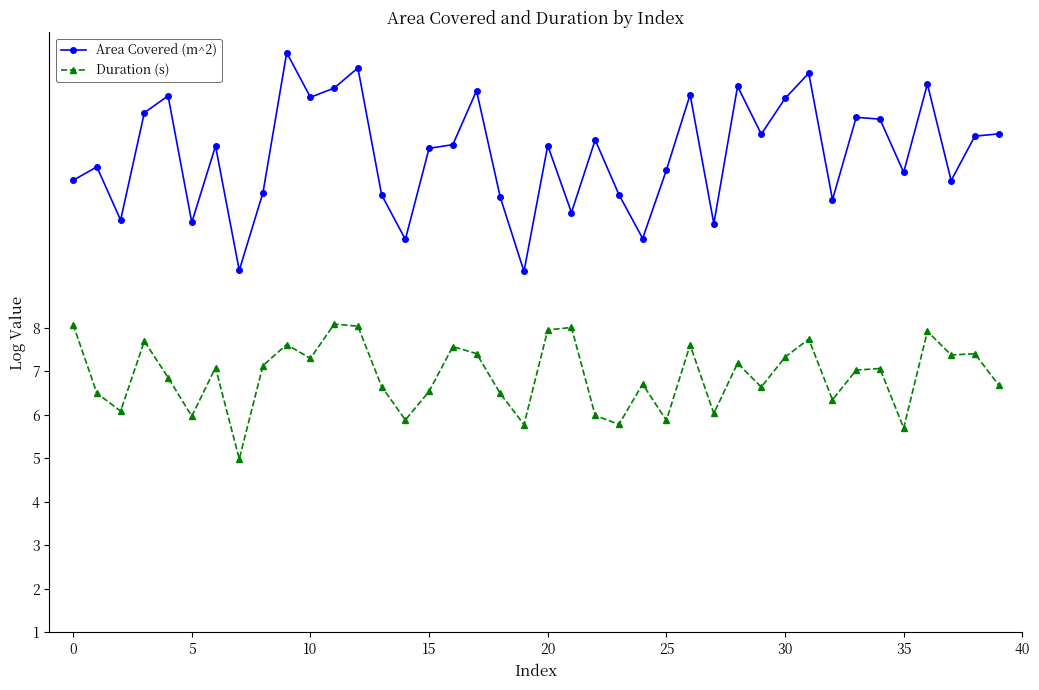

Which series has the widest spread of values?

Area Covered (m^2)